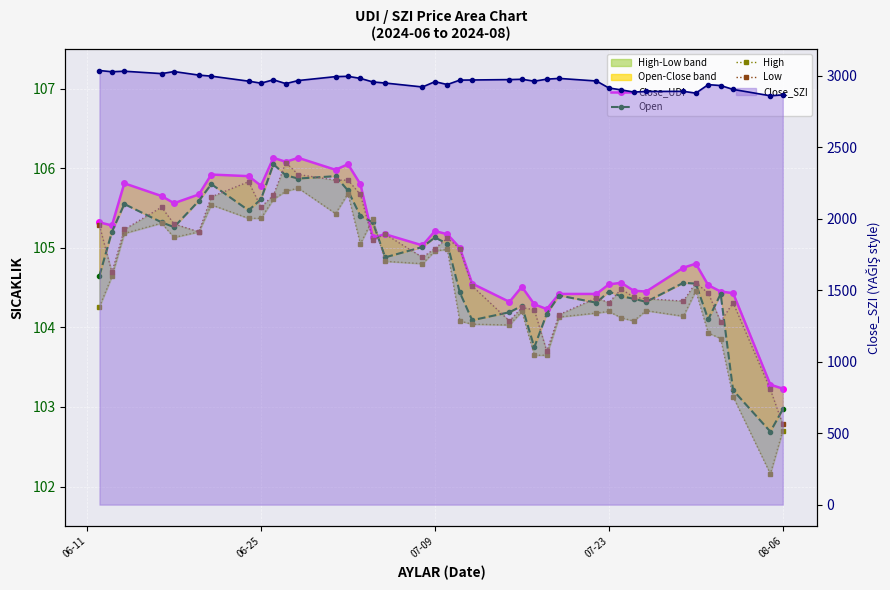

What is the value of the Close_UDI point at the 1st from the left?

105.3